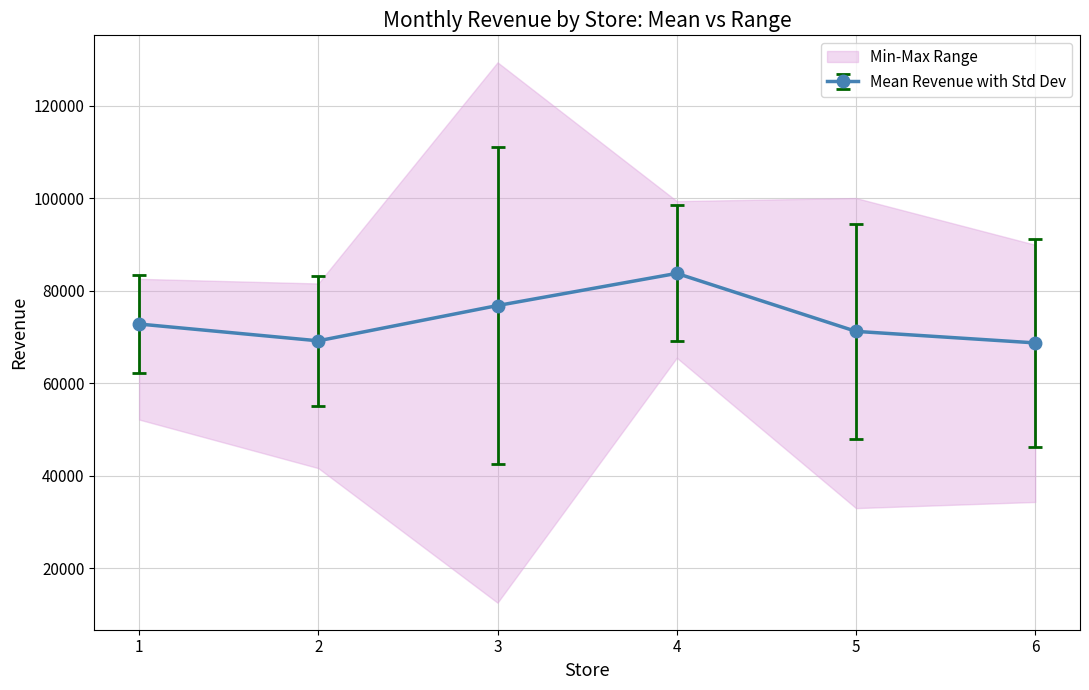

What is the lowest value of the Mean Revenue with Std Dev series?

68692.3